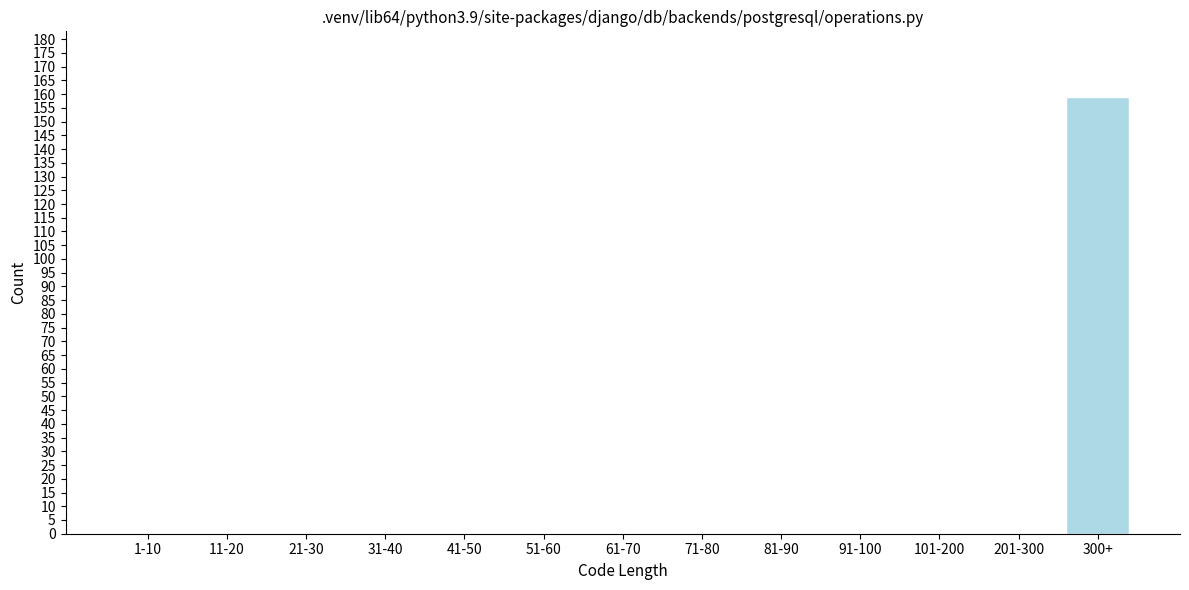

Reading left to right, transcribe all the data shown in this chart.

1-10=0	11-20=0	21-30=0	31-40=0	41-50=0	51-60=0	61-70=0	71-80=0	81-90=0	91-100=0	101-200=0	201-300=0	300+=159